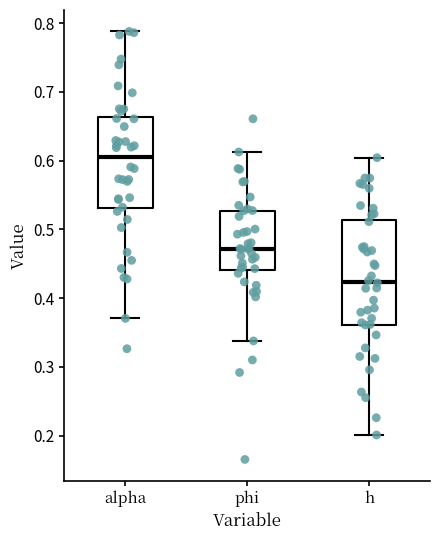

Reading left to right, read every box against the y-axis: the position of its median line, the range the box covers, and the ends of its whiskers. The values are not printed on the chart, so give them approximately, as read against the axis.

alpha: median 0.60, box 0.53 to 0.66, whiskers 0.37 to 0.79
phi: median 0.47, box 0.44 to 0.53, whiskers 0.34 to 0.61
h: median 0.42, box 0.36 to 0.51, whiskers 0.20 to 0.60